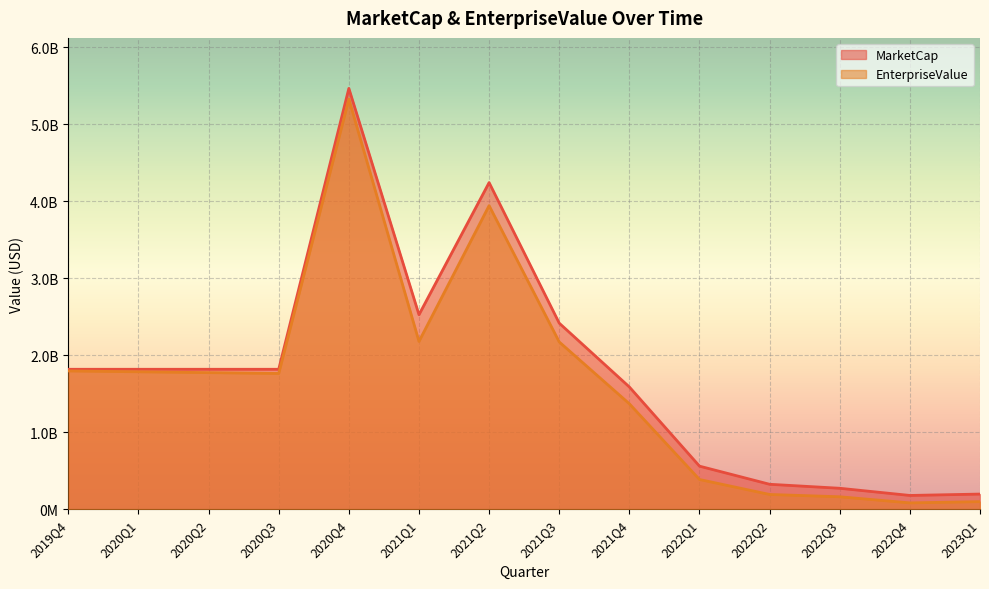

What is the spread (max minus min) of values at 2021Q4?

218568000.0